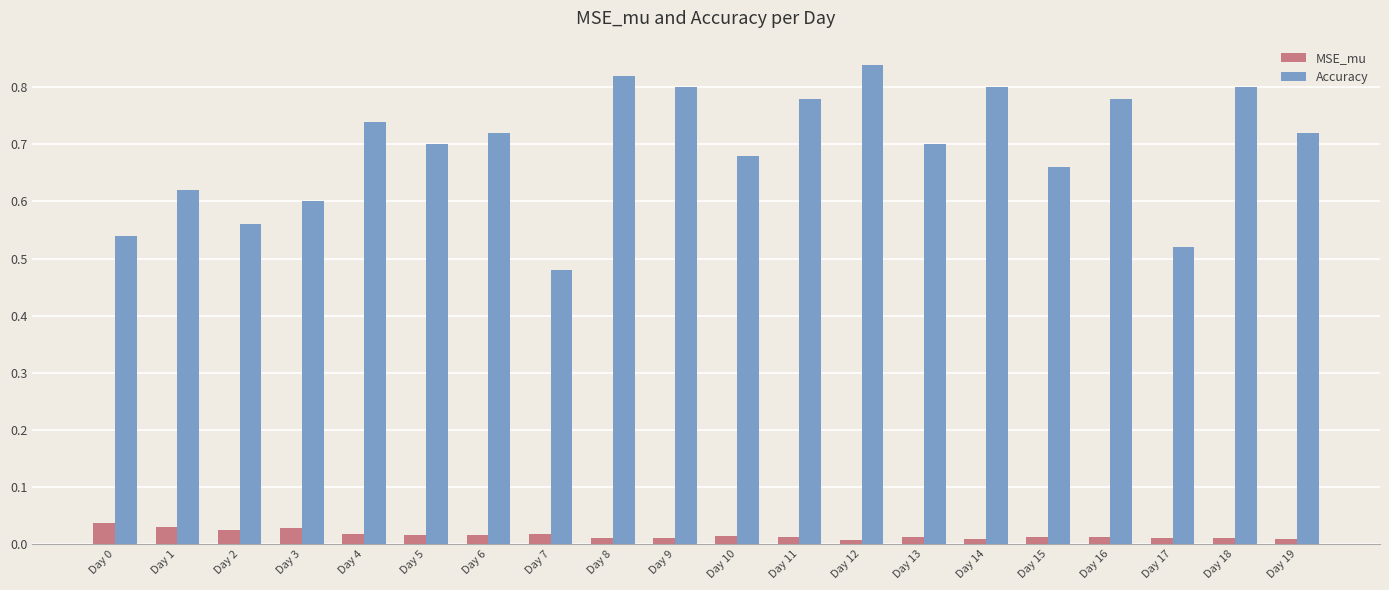

Rank the series at Day 0 from lowest to highest value.

MSE_mu, Accuracy